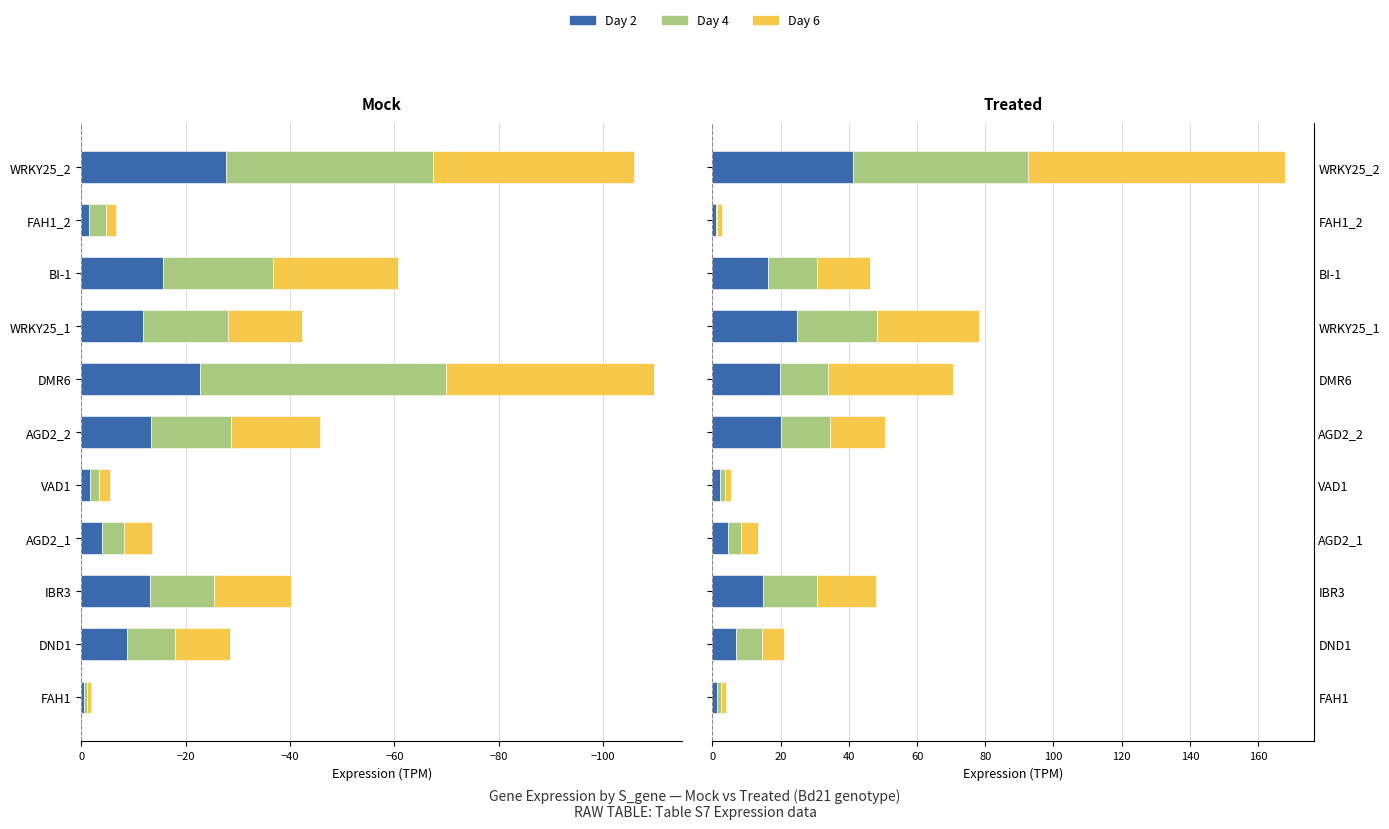

What is the maximum value shown in the chart?

75.5